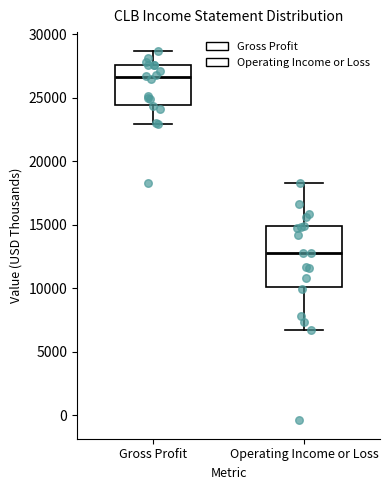

Reading left to right, transcribe this box plot: for each box, give where its median line is, the range the box spans, and where its two whiskers end, as read against the y-axis. The values are not printed on the chart, so give them approximately, as read against the axis.

Gross Profit: median 26500, box 24500 to 27500, whiskers 23000 to 28500
Operating Income or Loss: median 13000, box 10000 to 15000, whiskers 6500 to 18500